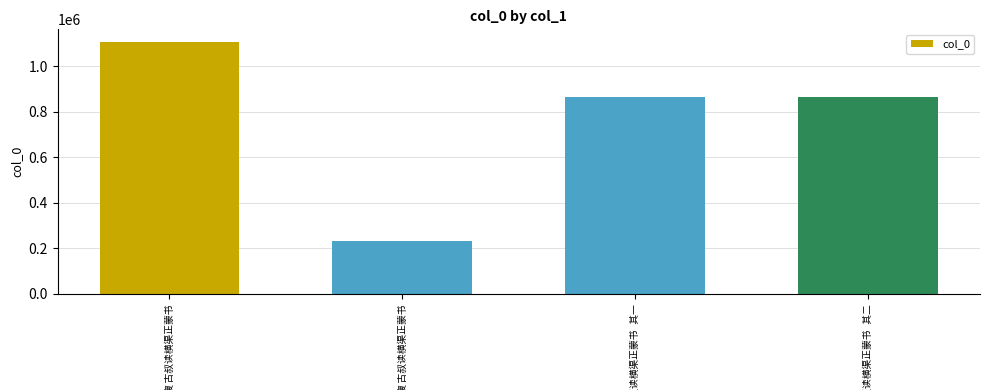

Which label corresponds to the smallest value in the chart?

与复古叔读横渠正蒙书